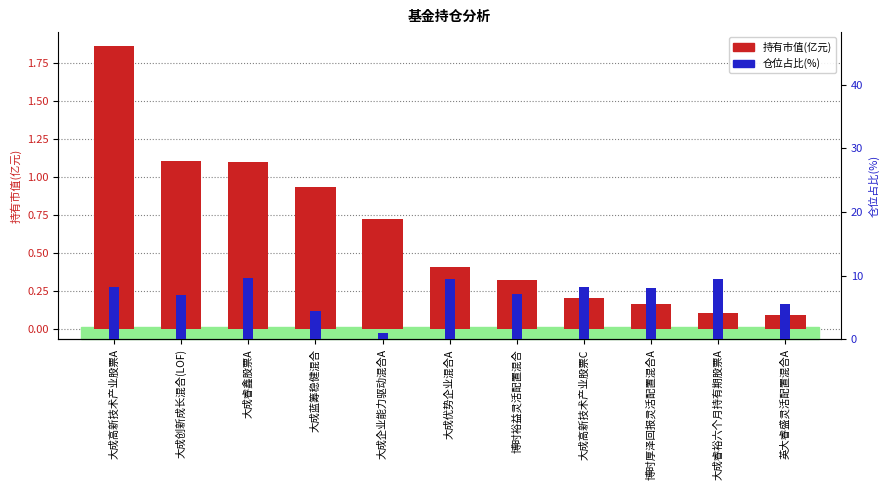

Between 大成创新成长混合(LOF) and 博时裕益灵活配置混合, which is larger?

大成创新成长混合(LOF)